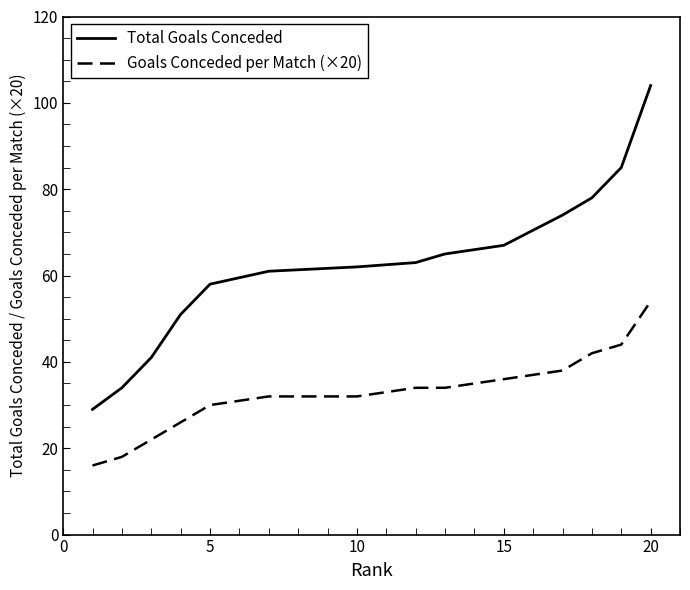

What are all the series names shown in the legend?

Total Goals Conceded, Goals Conceded per Match (×20)